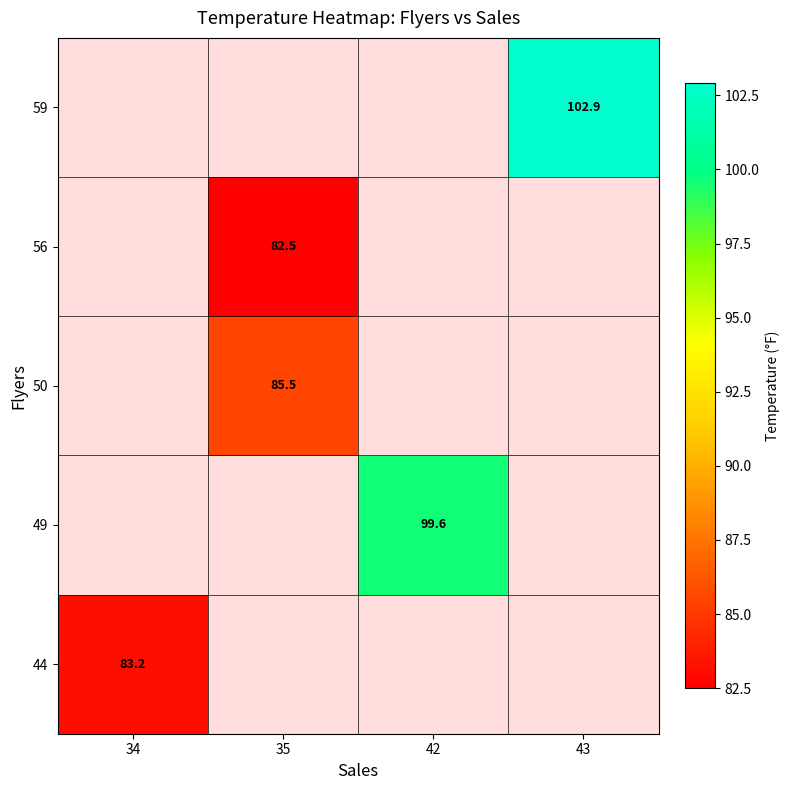

Is it true that 50 equals 85.5 at 35?

True